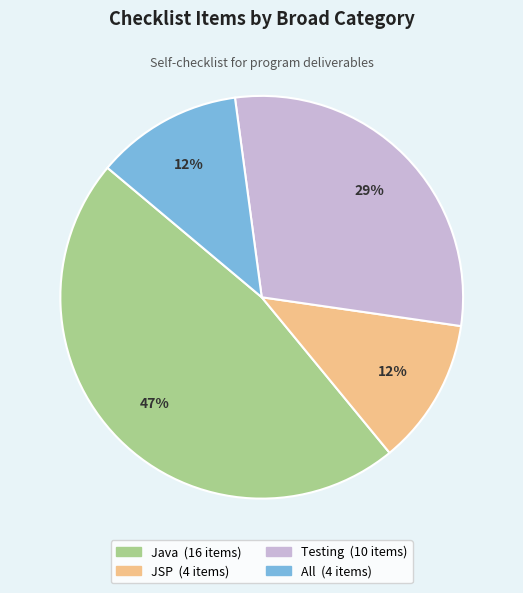

To the nearest percent, what is the combined percentage of Testing and Java?

76%